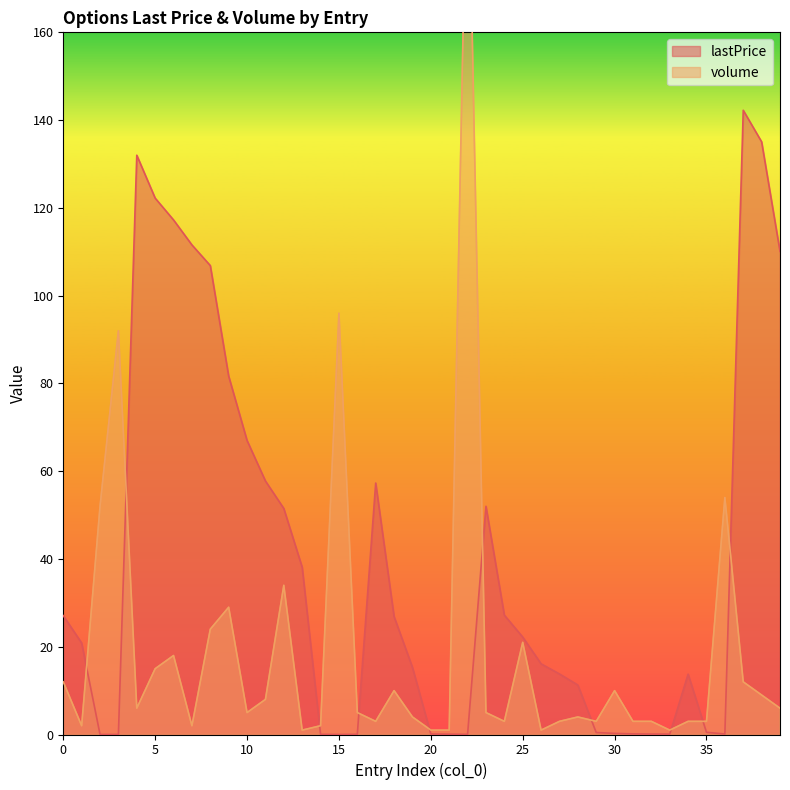

Reading left to right, what are all the values shown in this chart?

lastPrice: 0=27.1	1=20.9	2=0.0	3=0.0	4=132.0	5=122.2	6=117.2	7=111.6	8=106.8	9=81.7	10=67.0	11=57.8	12=51.5	13=38.1	14=0.0	15=0.0	16=0.0	17=57.3	18=26.9	19=15.3	20=0.1	21=0.1	22=0.0	23=52.0	24=27.2	25=22.2	26=16.1	27=13.8	28=11.3	29=0.5	30=0.2	31=0.1	32=0.1	33=0.1	34=13.8	35=0.5	36=0.1	37=142.2	38=135.1	39=110.1
volume: 0=12.0	1=2.0	2=52.0	3=92.0	4=6.0	5=15.0	6=18.0	7=2.0	8=24.0	9=29.0	10=5.0	11=8.0	12=34.0	13=1.0	14=2.0	15=96.0	16=5.0	17=3.0	18=10.0	19=4.0	20=1.0	21=1.0	22=212.0	23=5.0	24=3.0	25=21.0	26=1.0	27=3.0	28=4.0	29=3.0	30=10.0	31=3.0	32=3.0	33=1.0	34=3.0	35=3.0	36=54.0	37=12.0	38=9.0	39=6.0